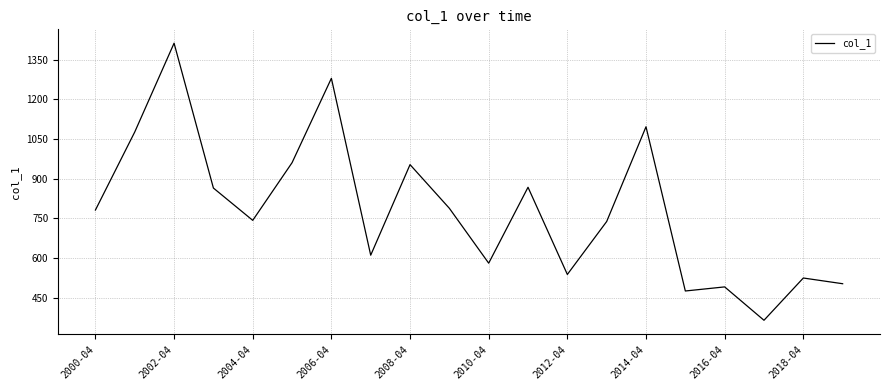

What is the maximum value shown in the chart?

1411.7